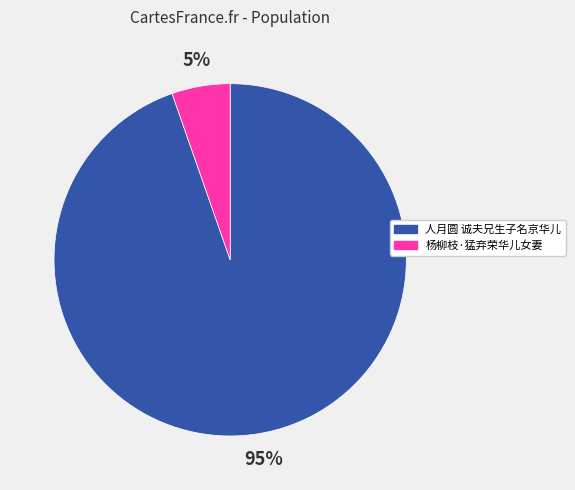

Is it true that 人月圆 诚夫兄生子名京华儿 is 95% of the pie?

True